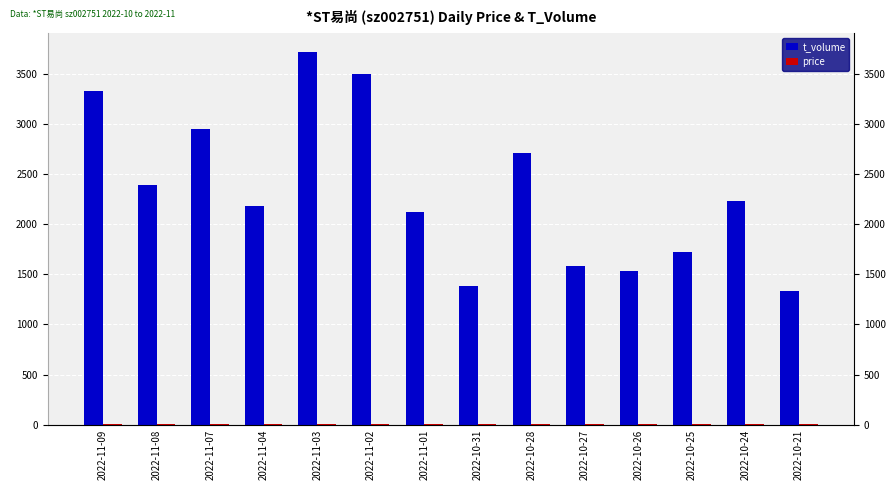

What is the spread (max minus min) of values at 2022-10-21?

1327.8